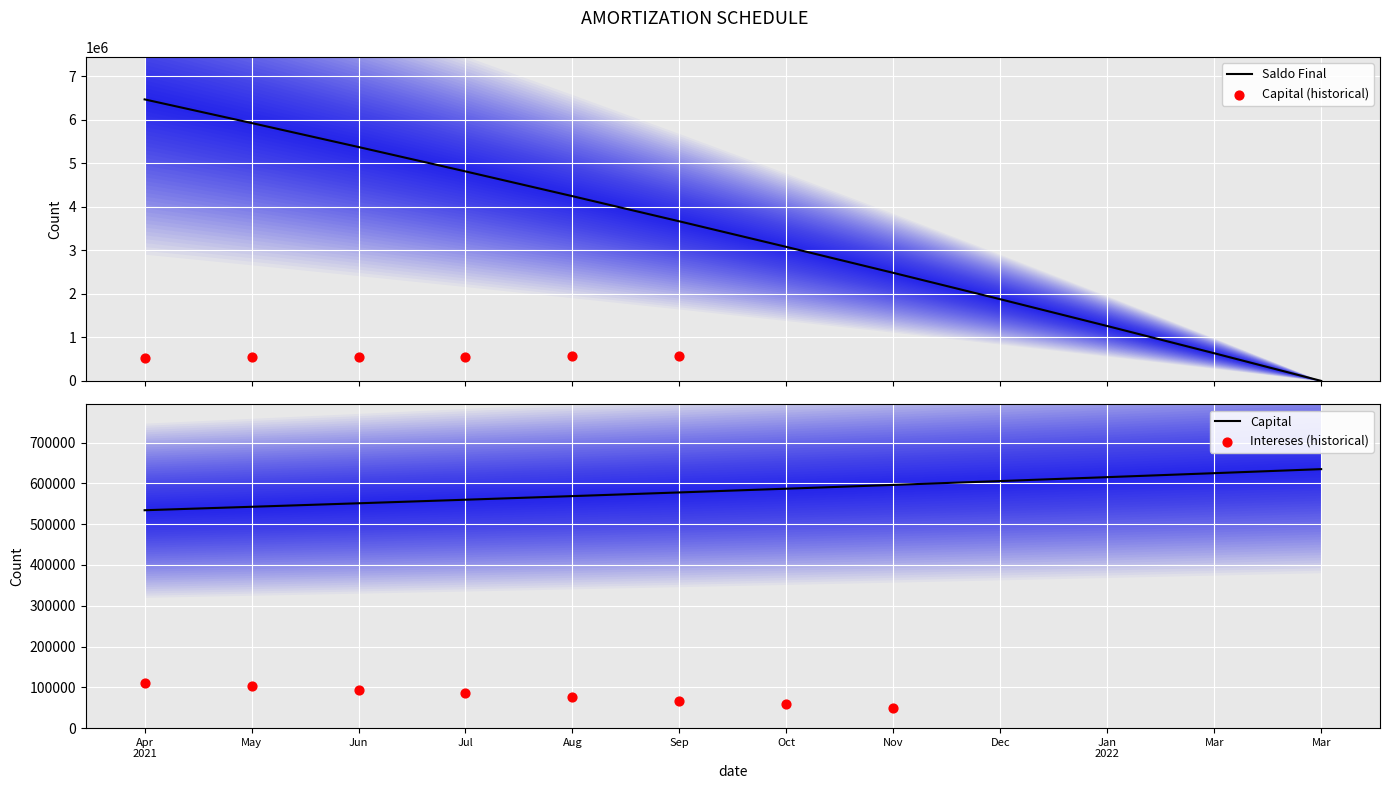

At which category is the sum across all series the highest?

Apr 2021